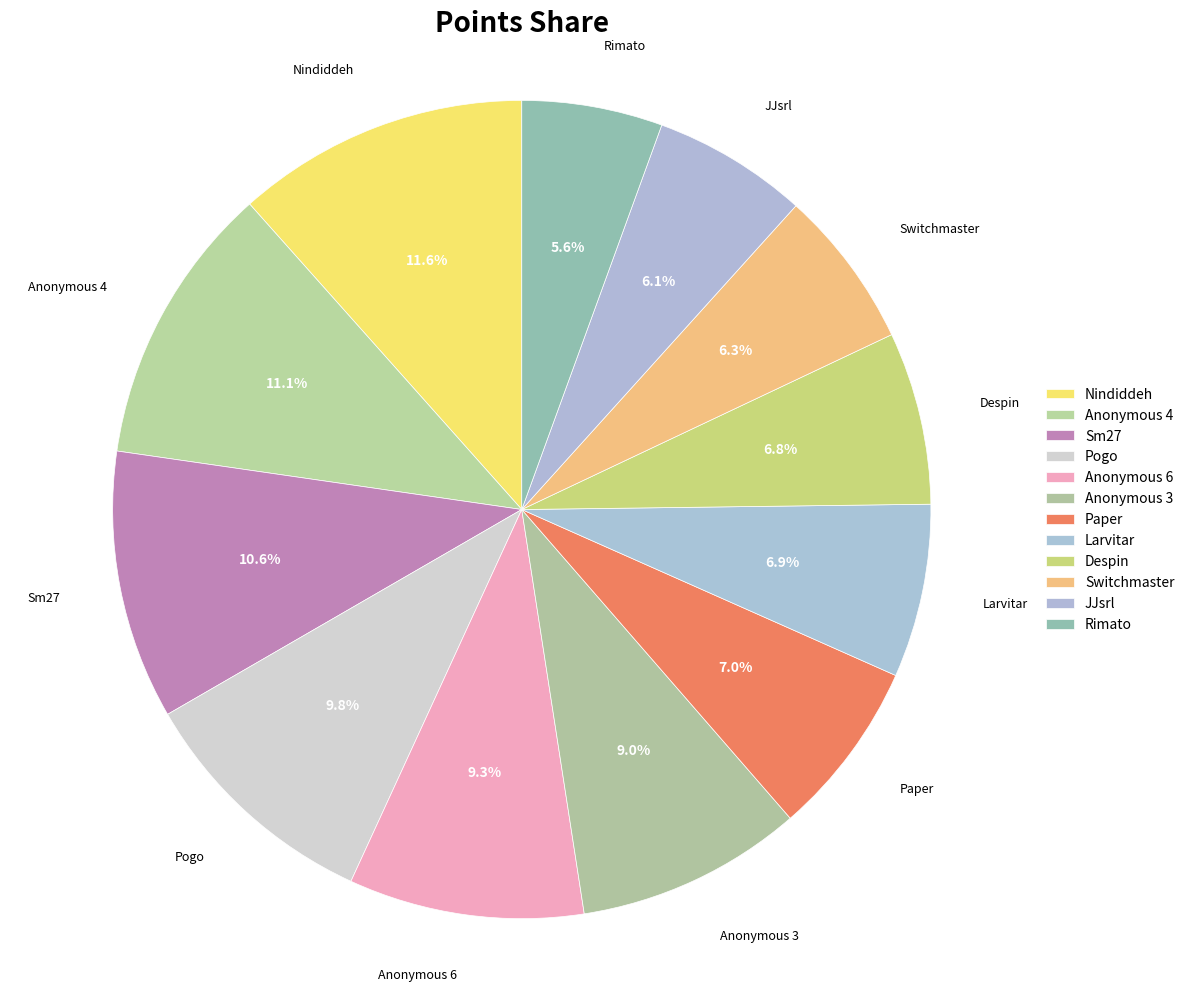

Combined, what portion of the pie is Pogo and Anonymous 4?

20.9%